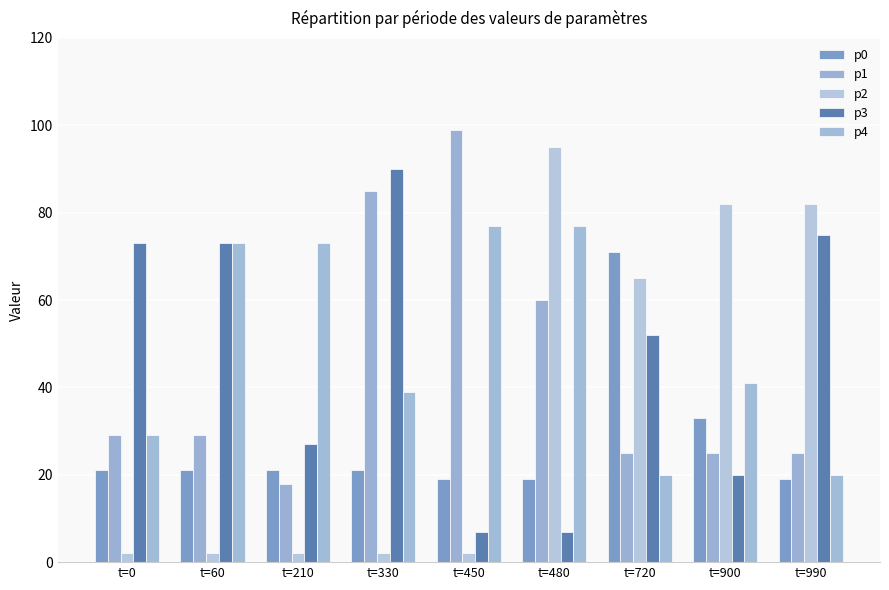

What is the lowest value of the p4 series?

20